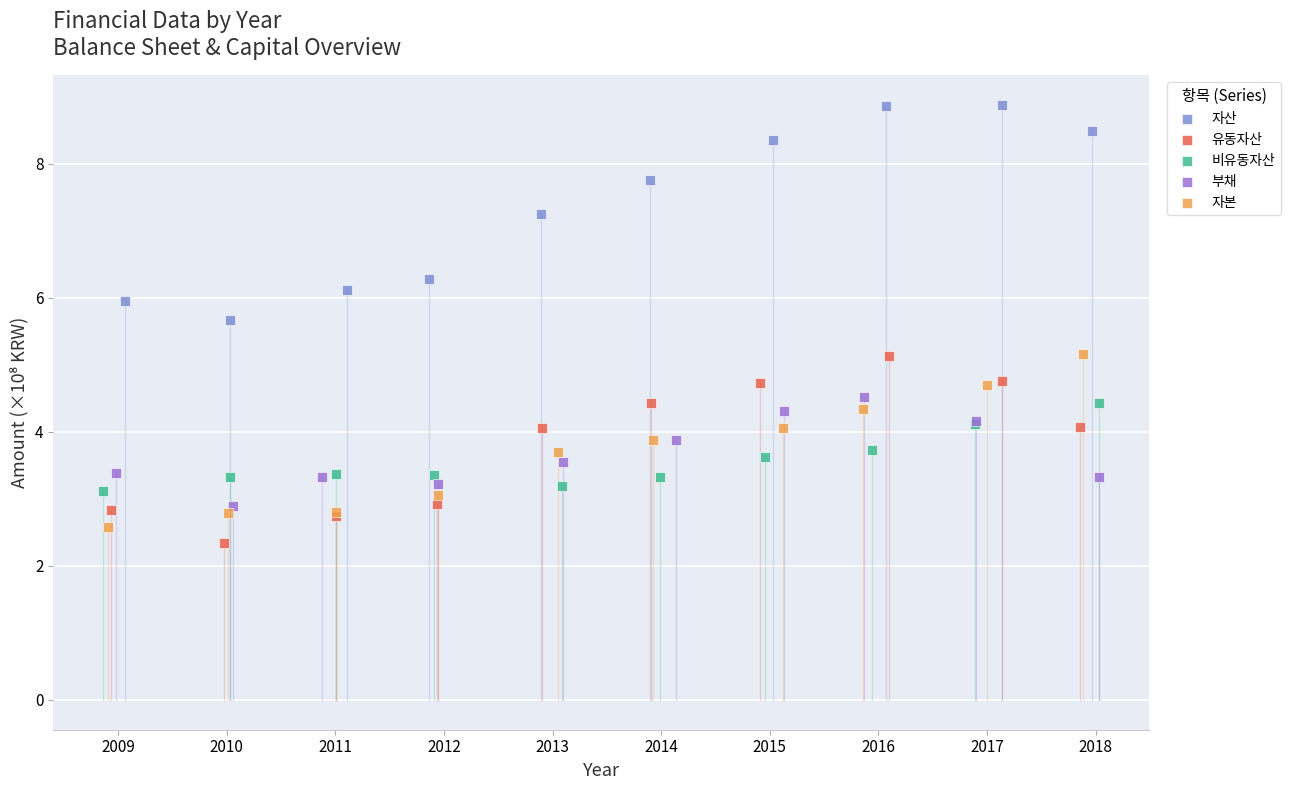

Which series has the widest spread of Y values?

자산